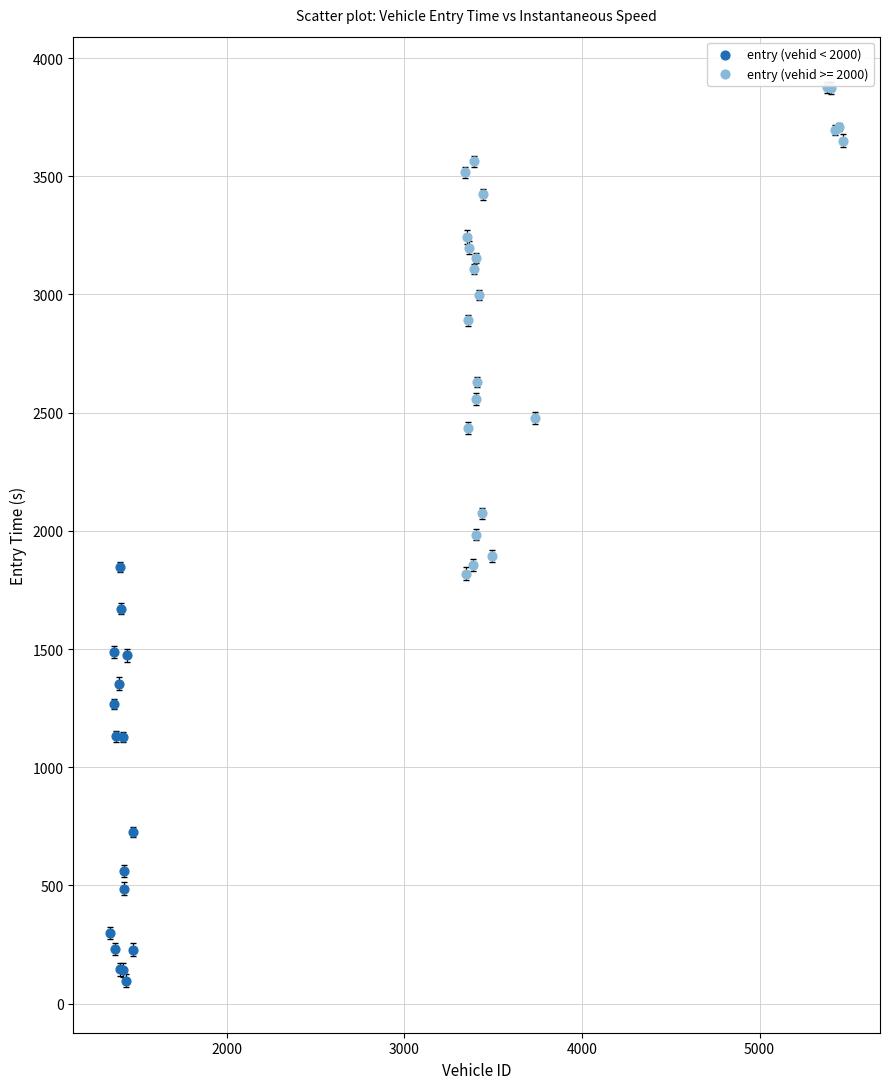

Which series reaches the minimum Y coordinate?

entry (vehid < 2000)